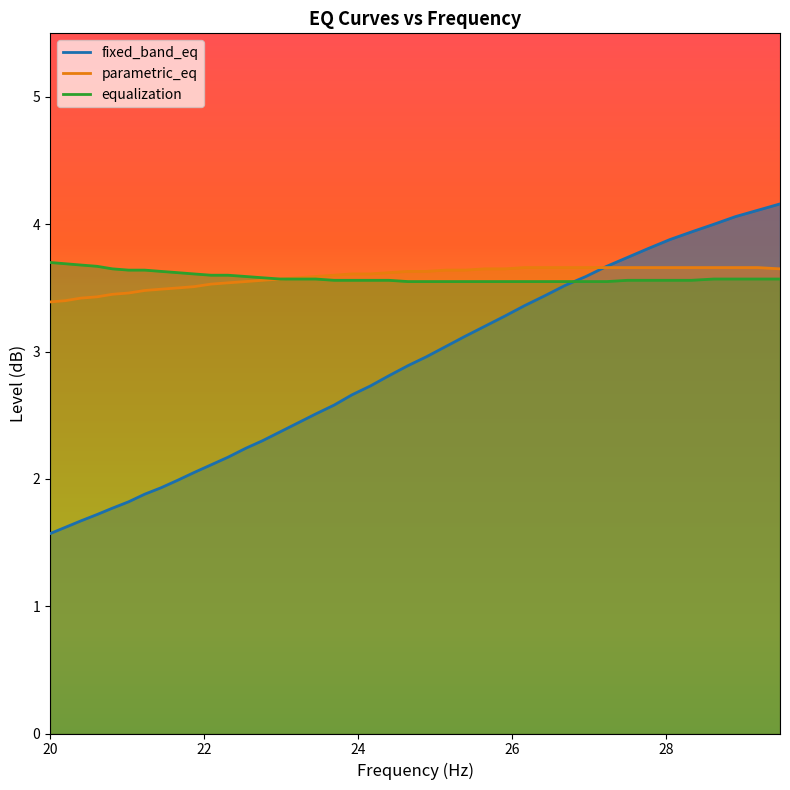

What is the average value of the parametric_eq series?

3.6